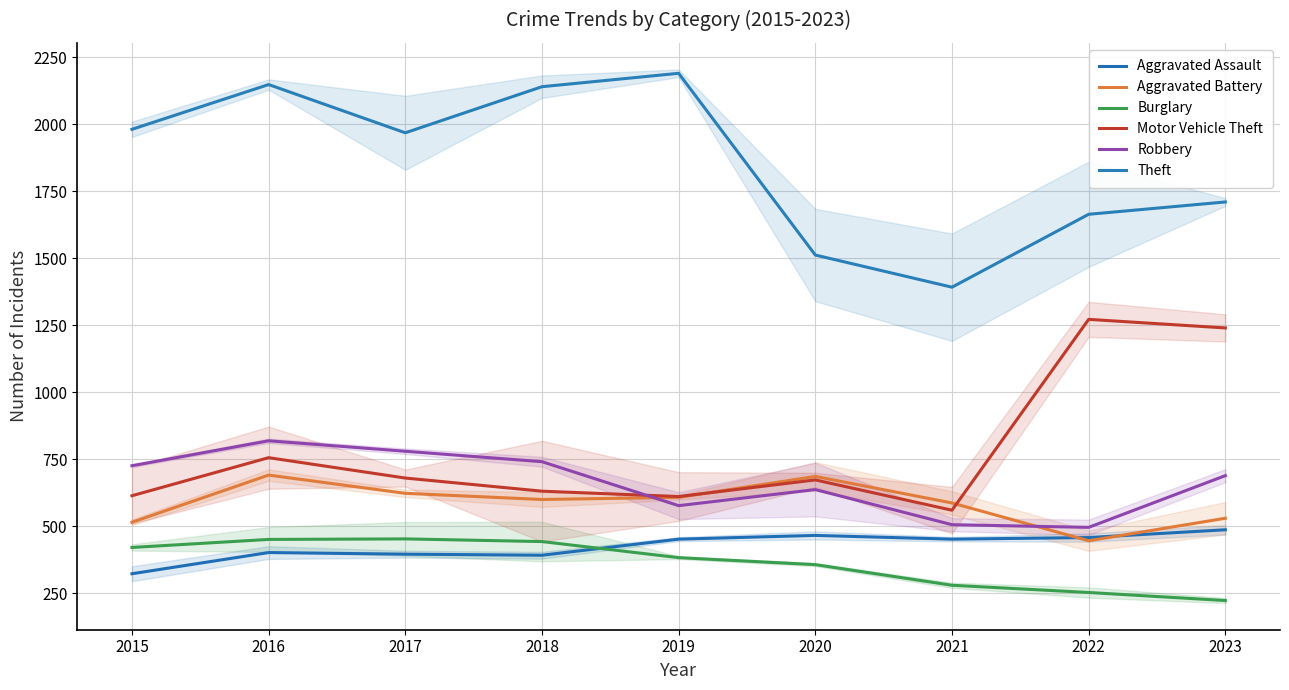

True or false: Aggravated Assault and Motor Vehicle Theft intersect in this chart.

False